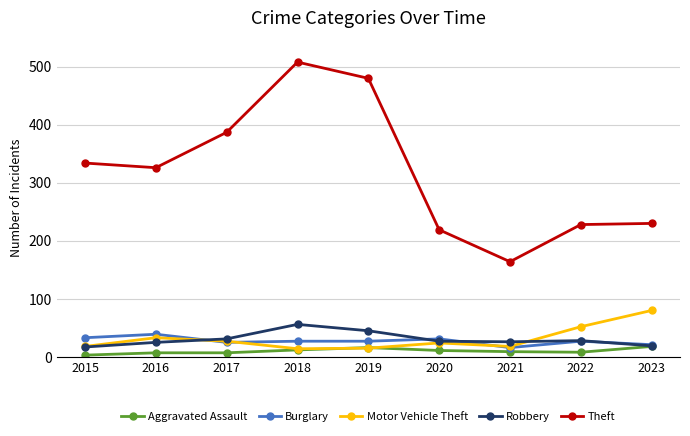

What is the spread (max minus min) of values at 2019?

465